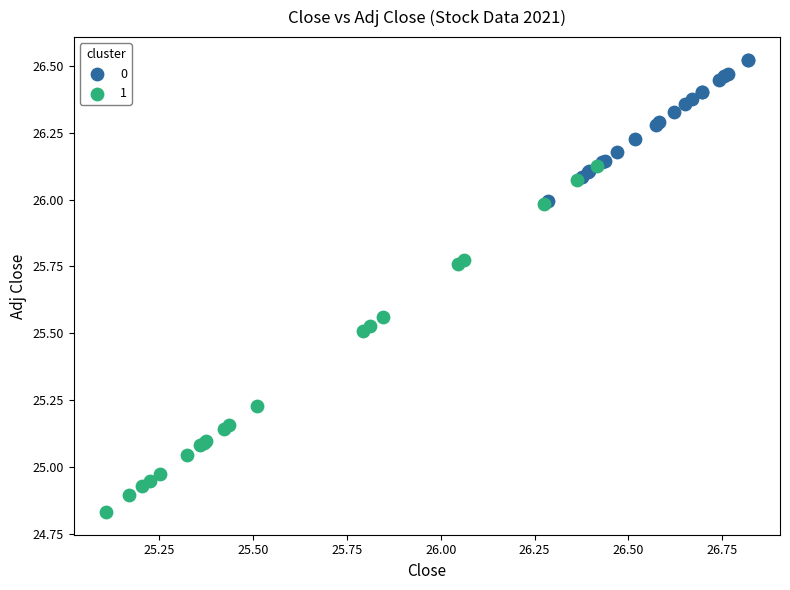

Which series reaches the minimum Y coordinate?

1